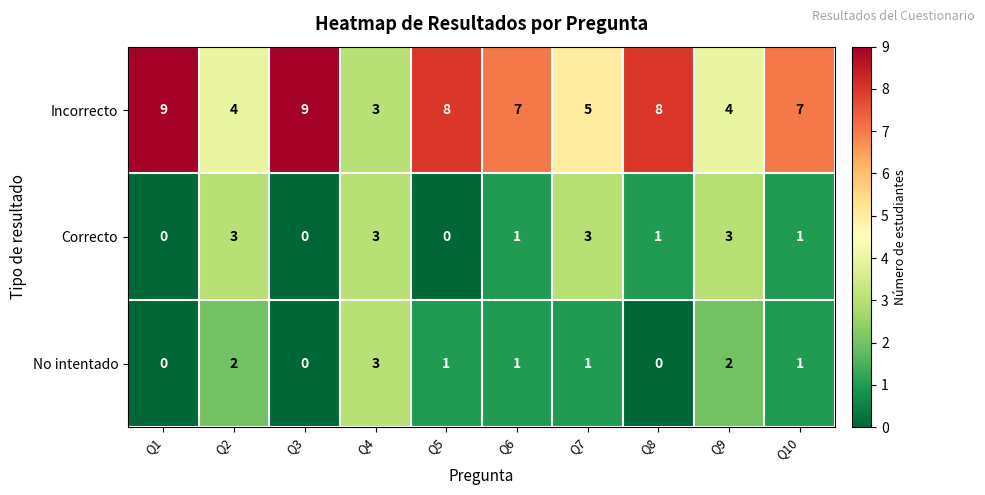

At Q5, list the series in order from smallest to largest.

Correcto, No intentado, Incorrecto